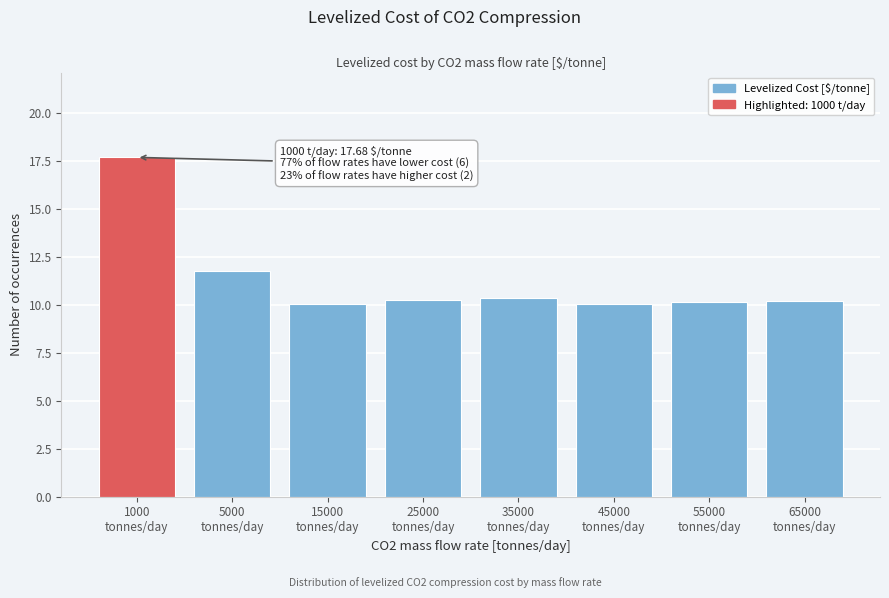

What is the difference between the maximum and second lowest values?

7.6